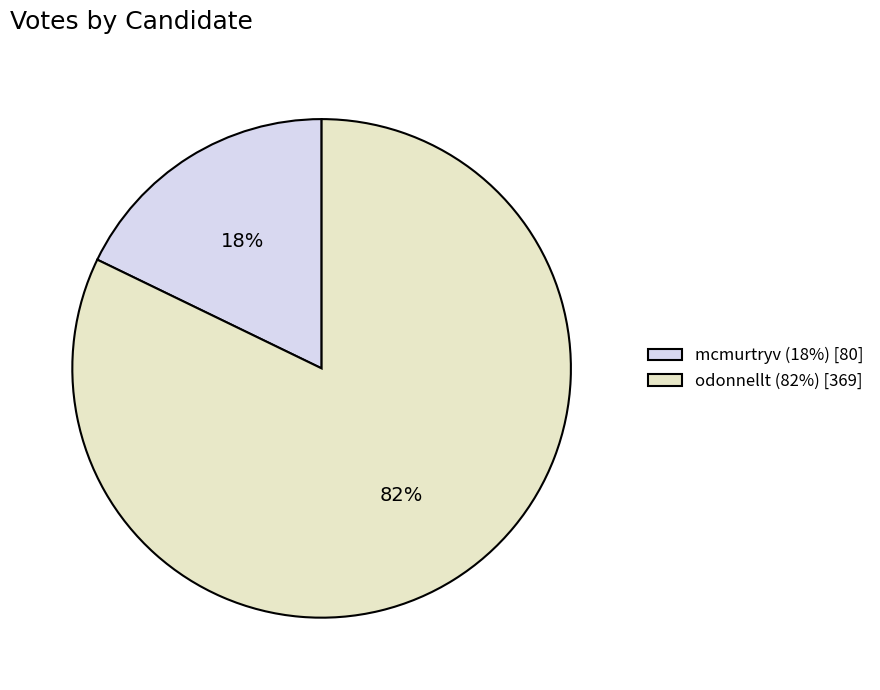

How many segments does this pie chart have?

2